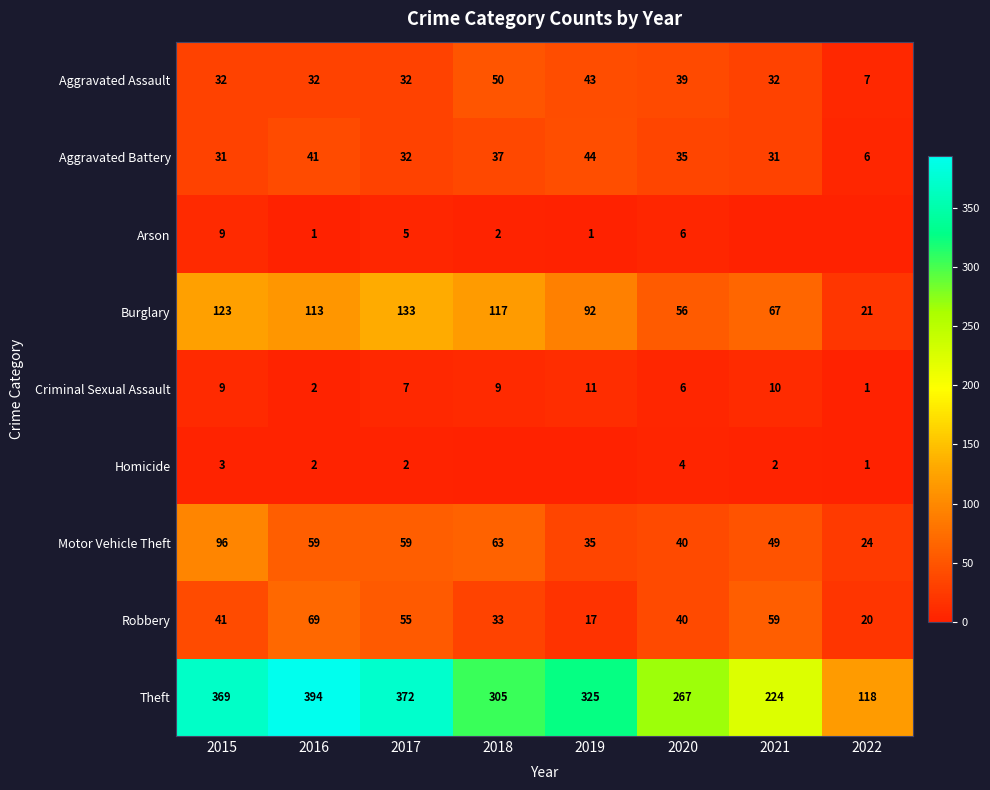

What is the highest value of the Aggravated Assault series?

50